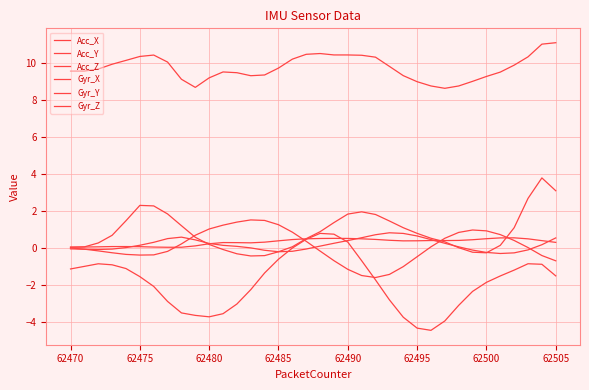

True or false: Acc_X and Gyr_Y intersect in this chart.

False